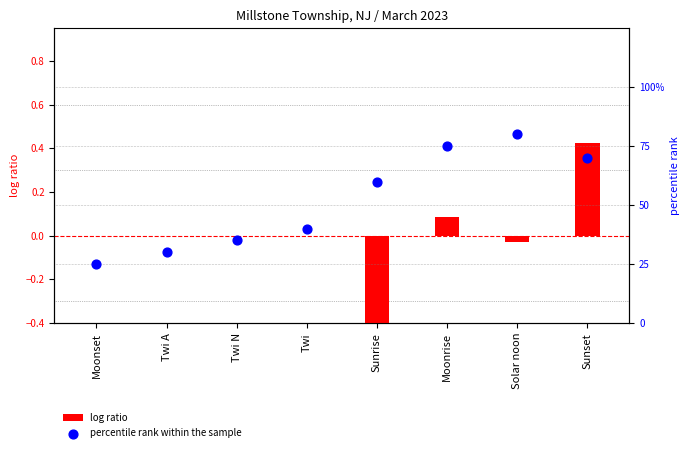

What is the total value across all series at Moonrise?

75.1